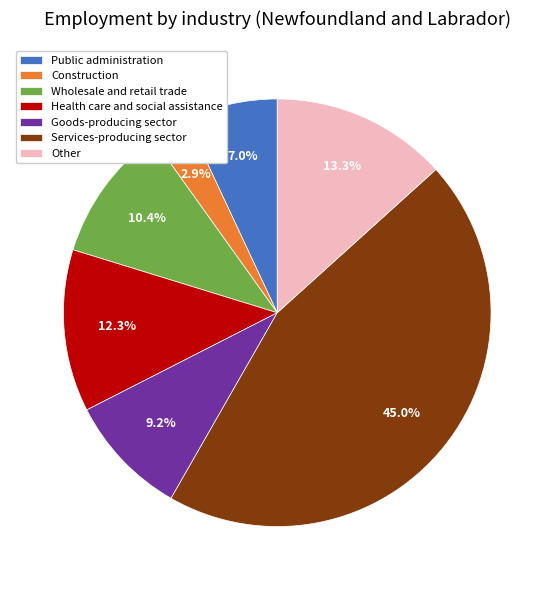

Which slice is the largest?

Services-producing sector